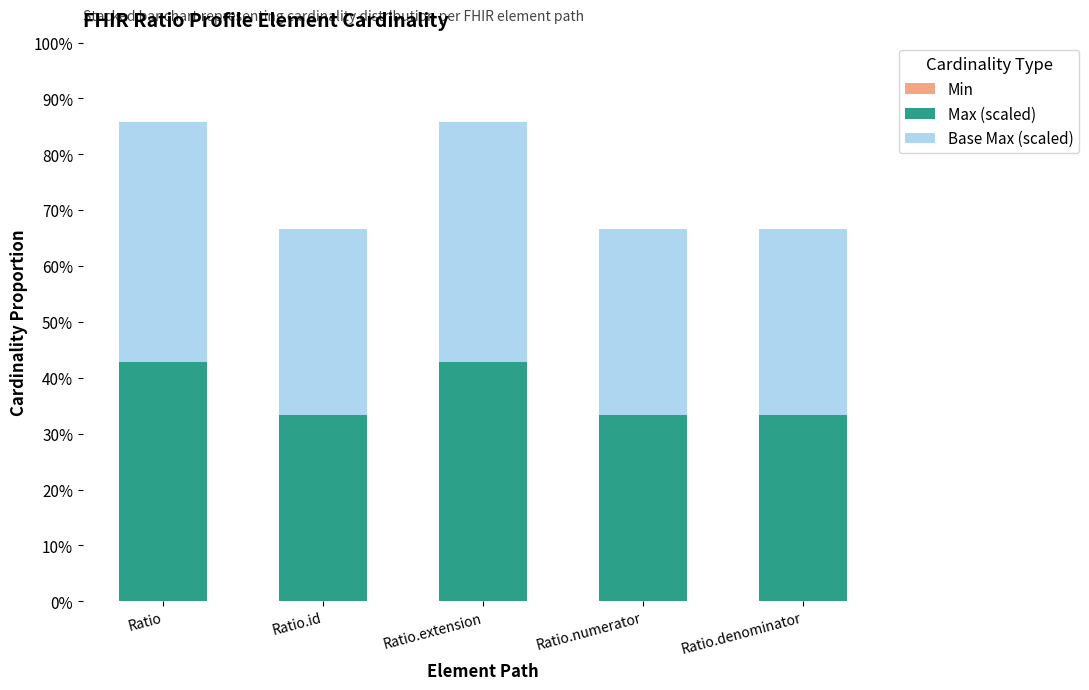

Reading right to left, what are the values for Max (scaled)?

Ratio.denominator=33.3	Ratio.numerator=33.3	Ratio.extension=42.9	Ratio.id=33.3	Ratio=42.9